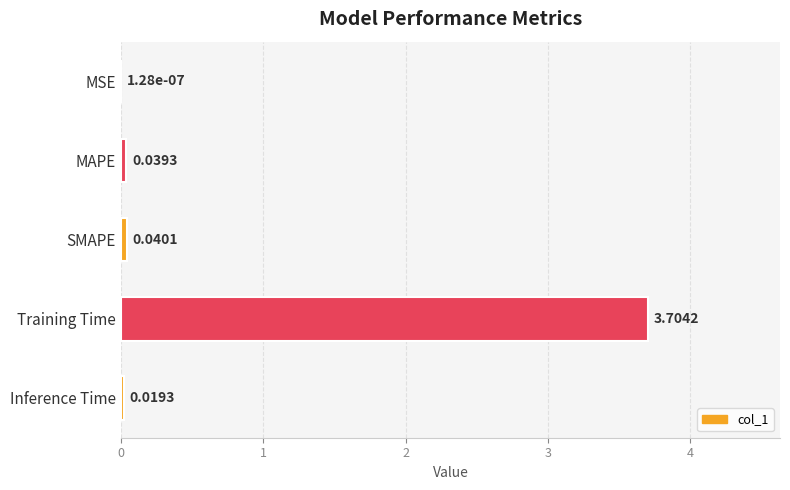

At which category does the chart reach its peak across all series?

Training Time